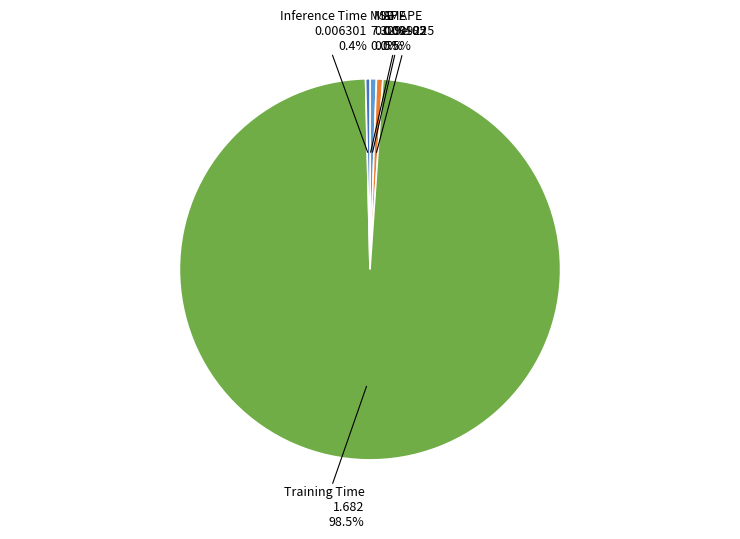

Does any single category account for the majority?

Yes